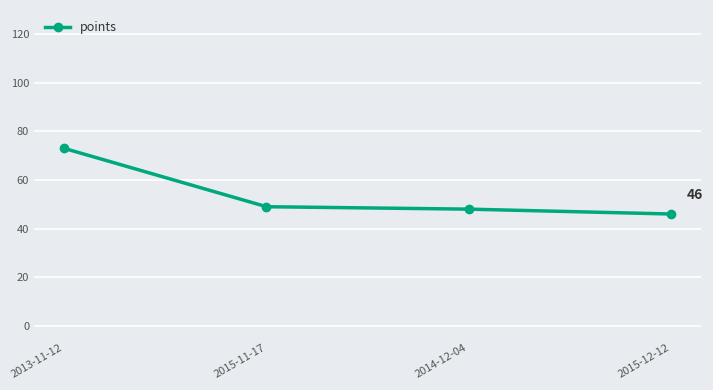

What is the change in value from 2013-11-12 to 2015-11-17?

-24